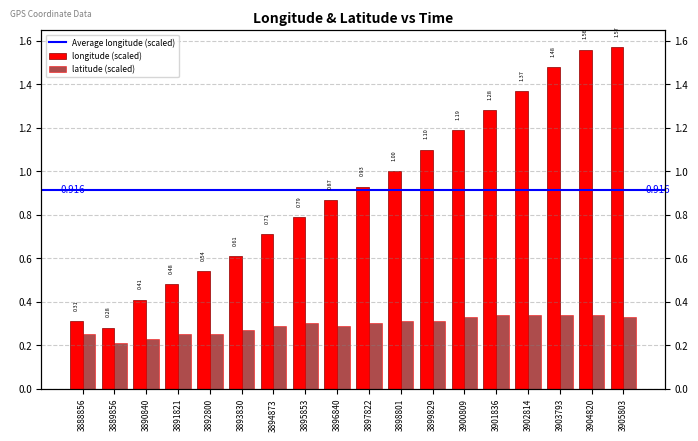

Is the value of longitude at 3899829 greater than the value of latitude at 3892800?

Yes